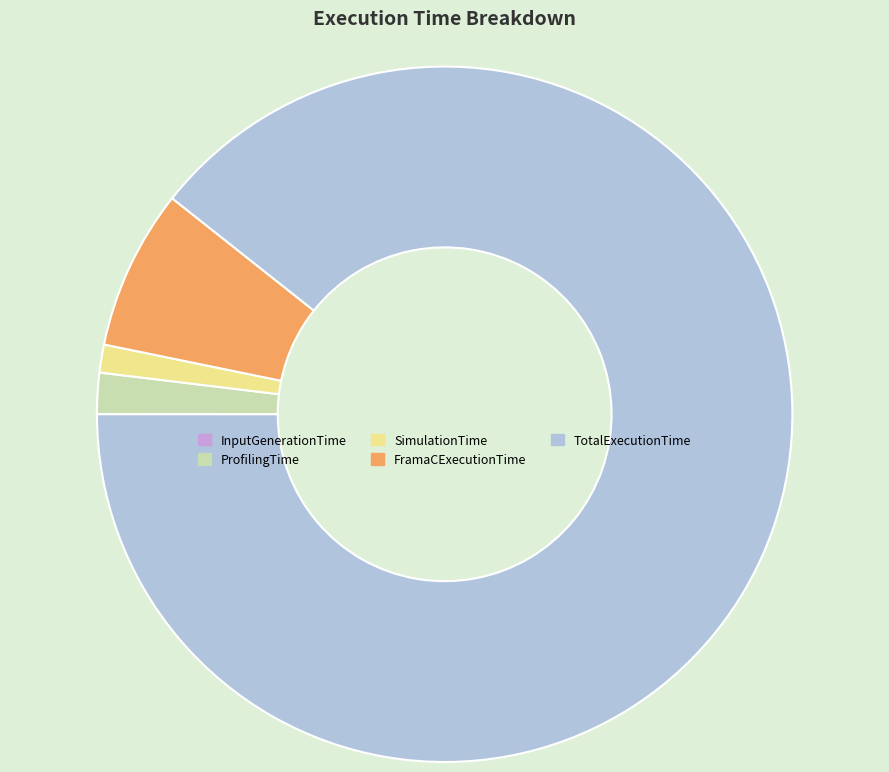

Between SimulationTime and TotalExecutionTime, which is larger?

TotalExecutionTime